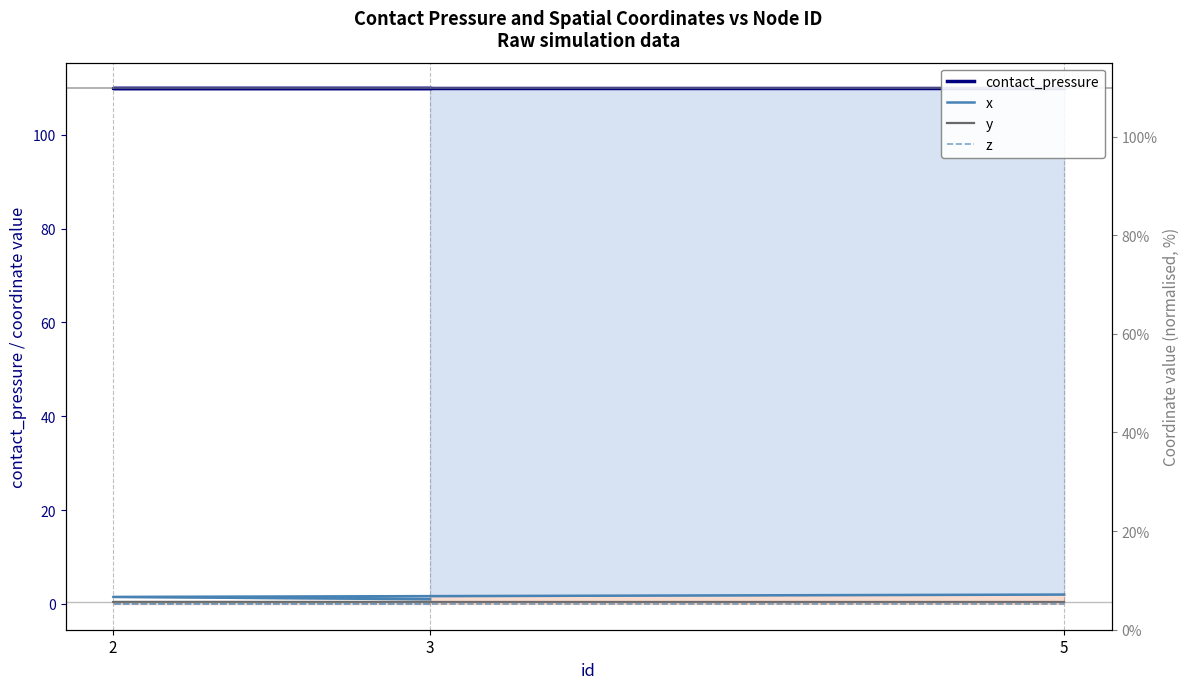

How many lines are shown in the chart?

4